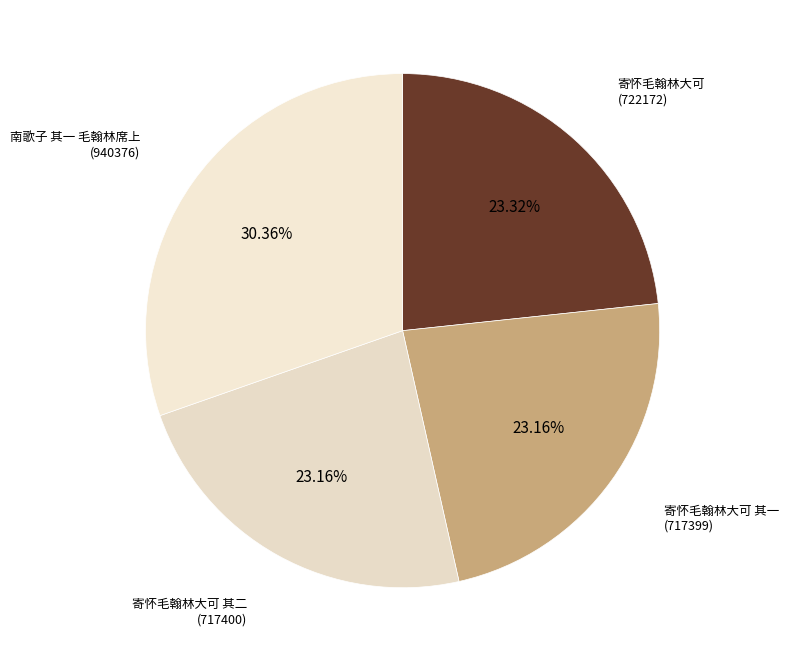

How many segments does this pie chart have?

4